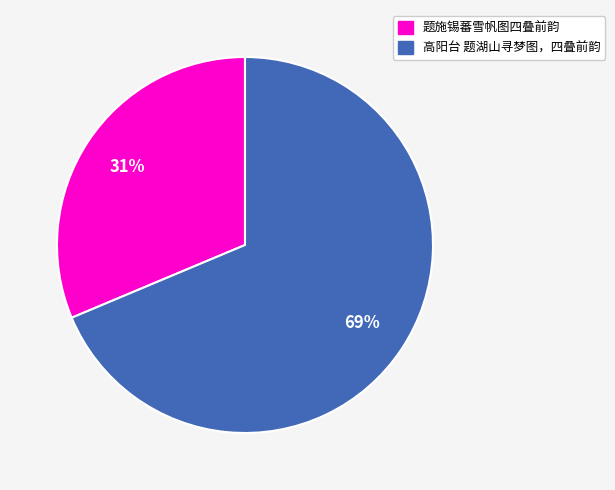

Does 高阳台 题湖山寻梦图，四叠前韵 account for over 50% of the chart?

Yes